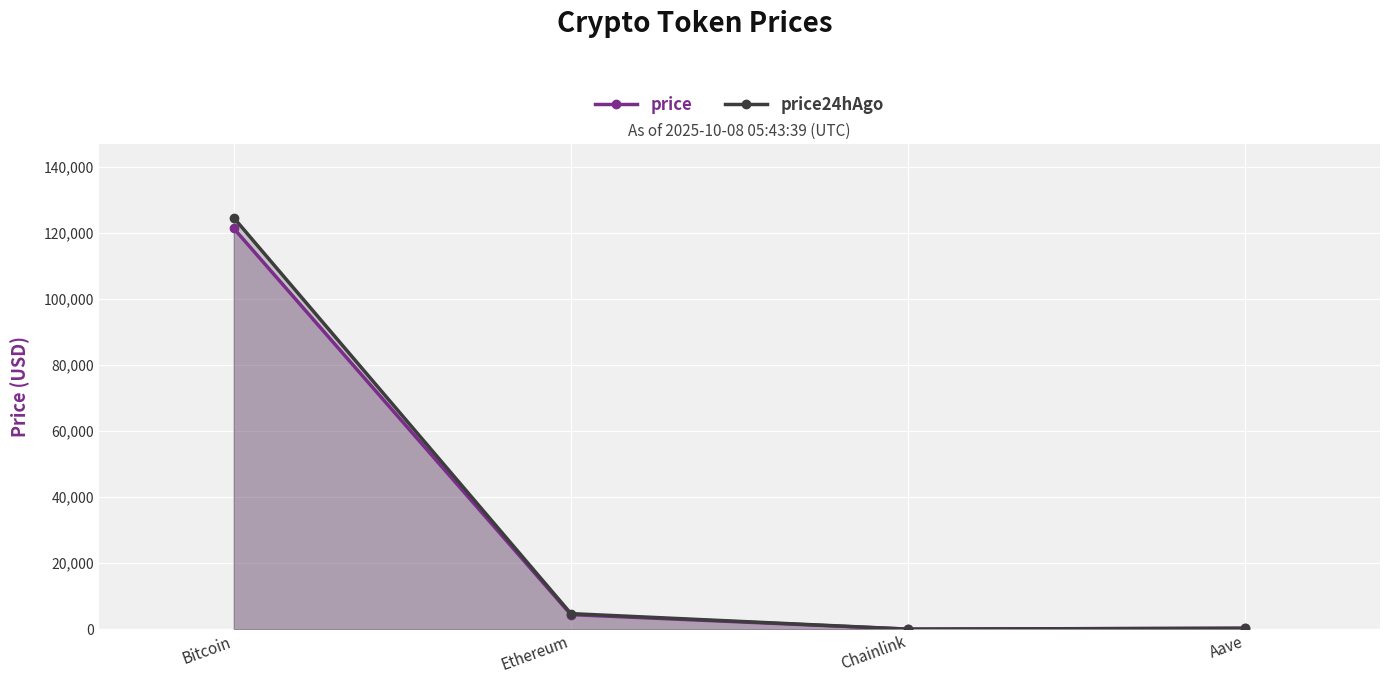

Which series changed the most between Chainlink and Aave?

price24hAgo